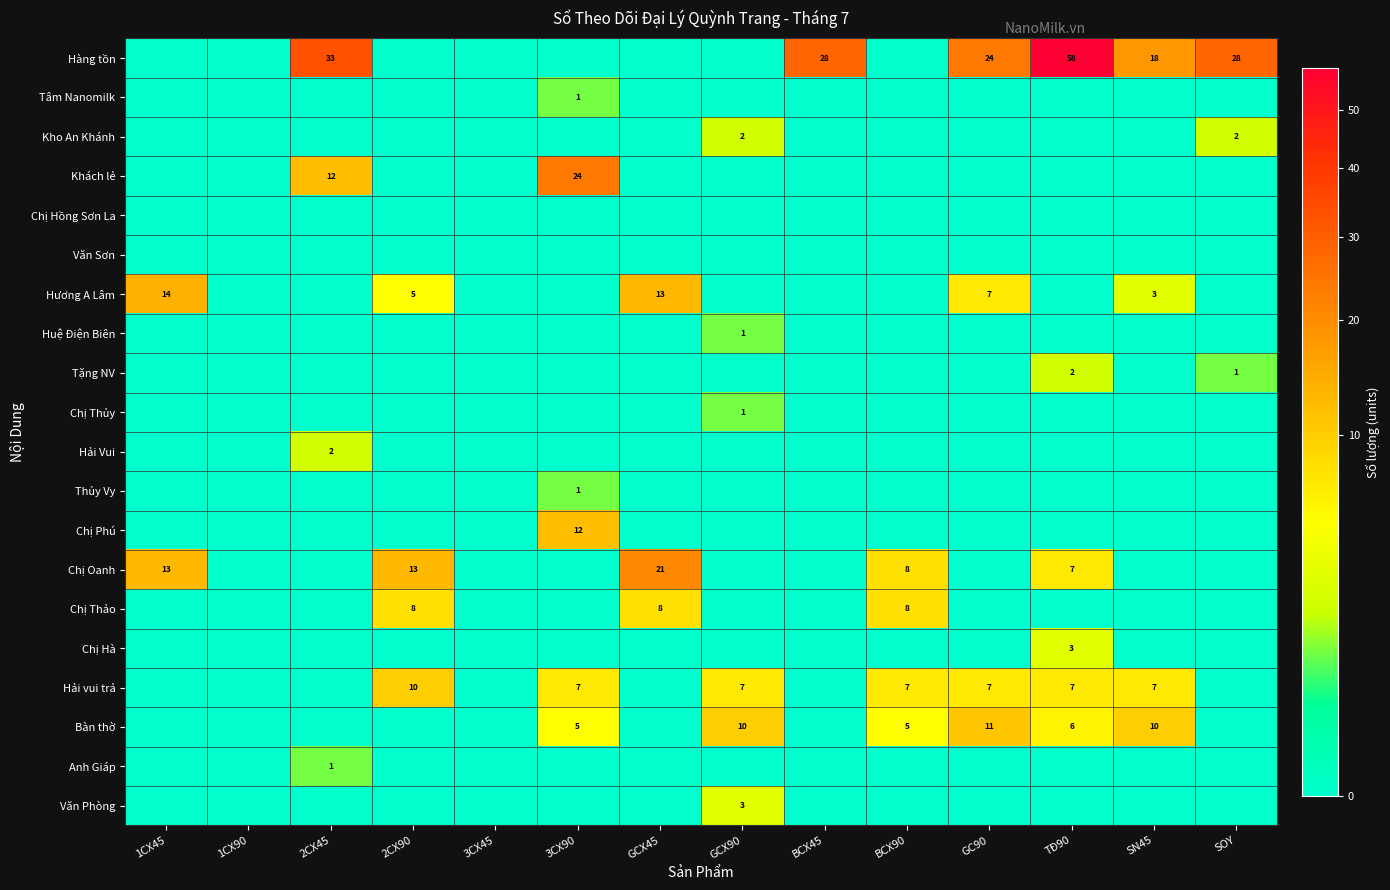

At 1CX90, list the series in order from smallest to largest.

Hàng tồn, Tâm Nanomilk, Kho An Khánh, Khách lẻ, Chị Hồng Sơn La, Văn Sơn, Hương A Lâm, Huệ Điện Biên, Tặng NV, Chị Thủy, Hải Vui, Thủy Vy, Chị Phú, Chị Oanh, Chị Thảo, Chị Hà, Hải vui trả, Bàn thờ, Anh Giáp, Văn Phòng